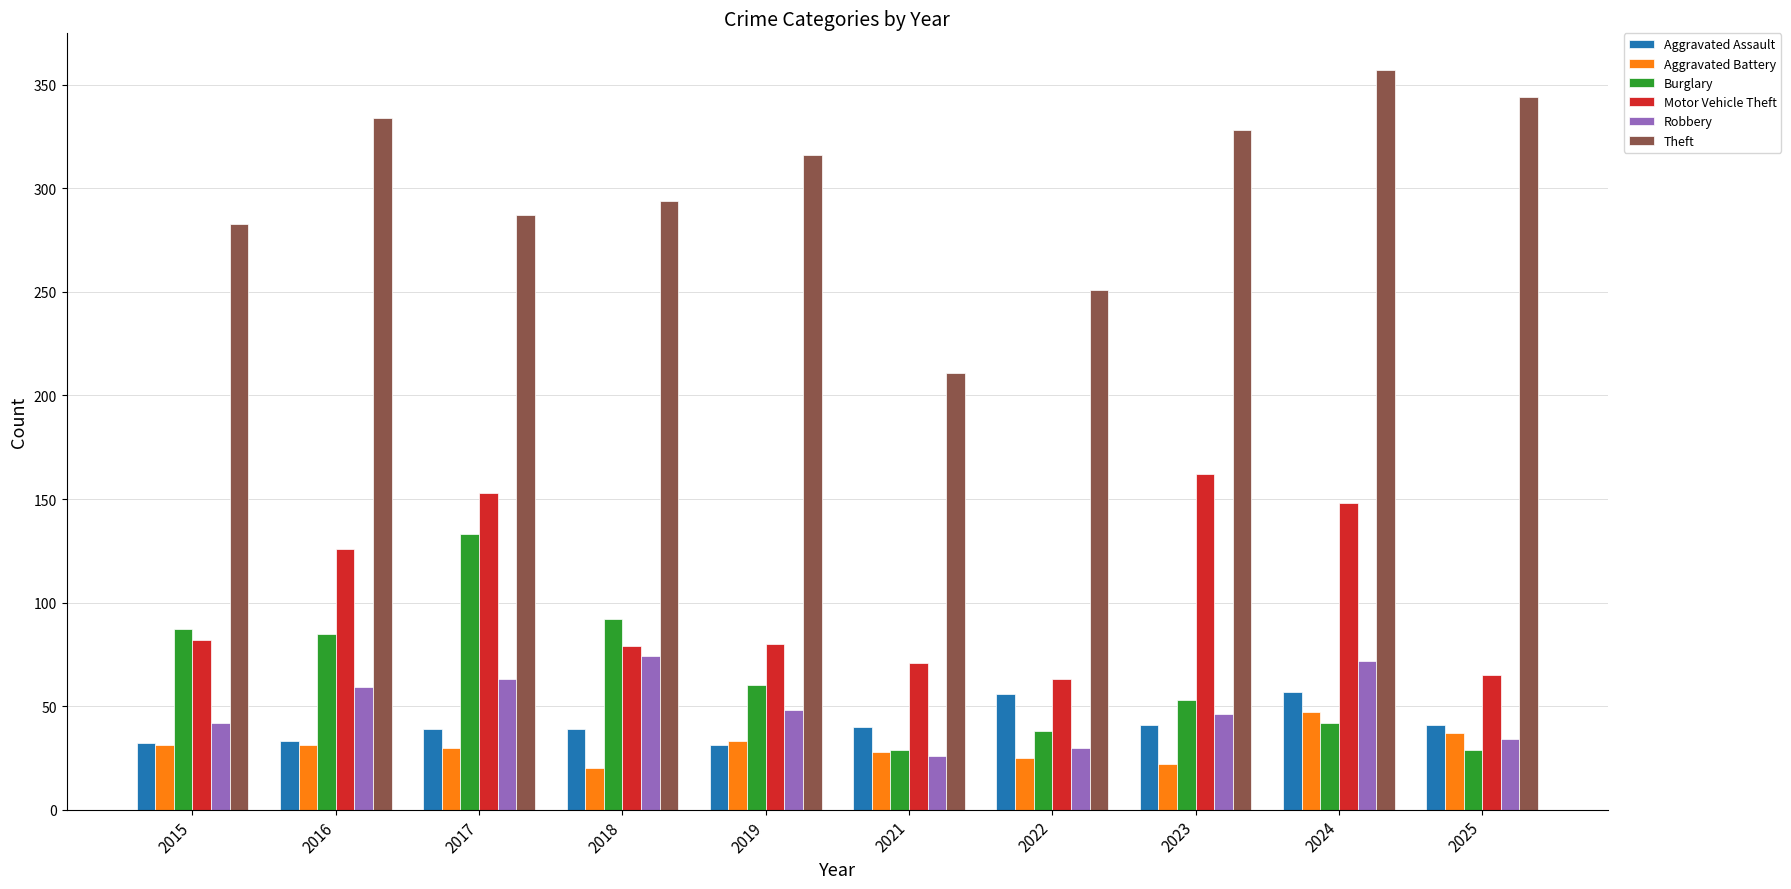

What value does the Robbery series have at 2018?

74